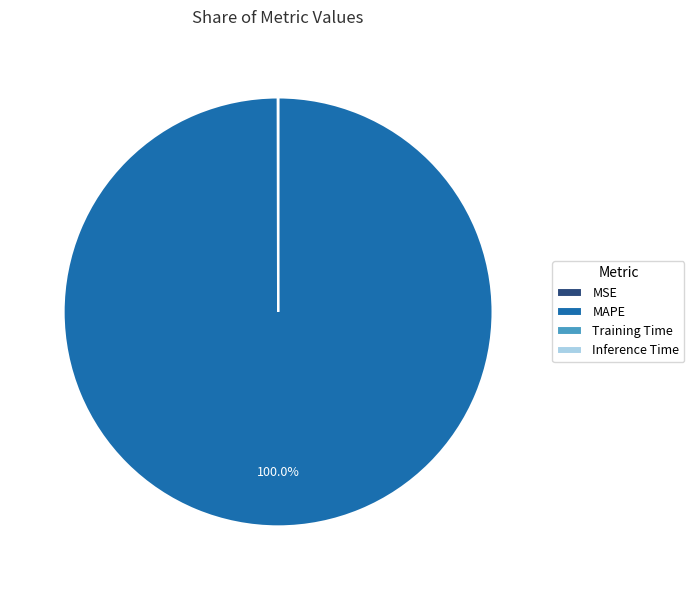

Is there any slice that represents more than half of the pie?

Yes